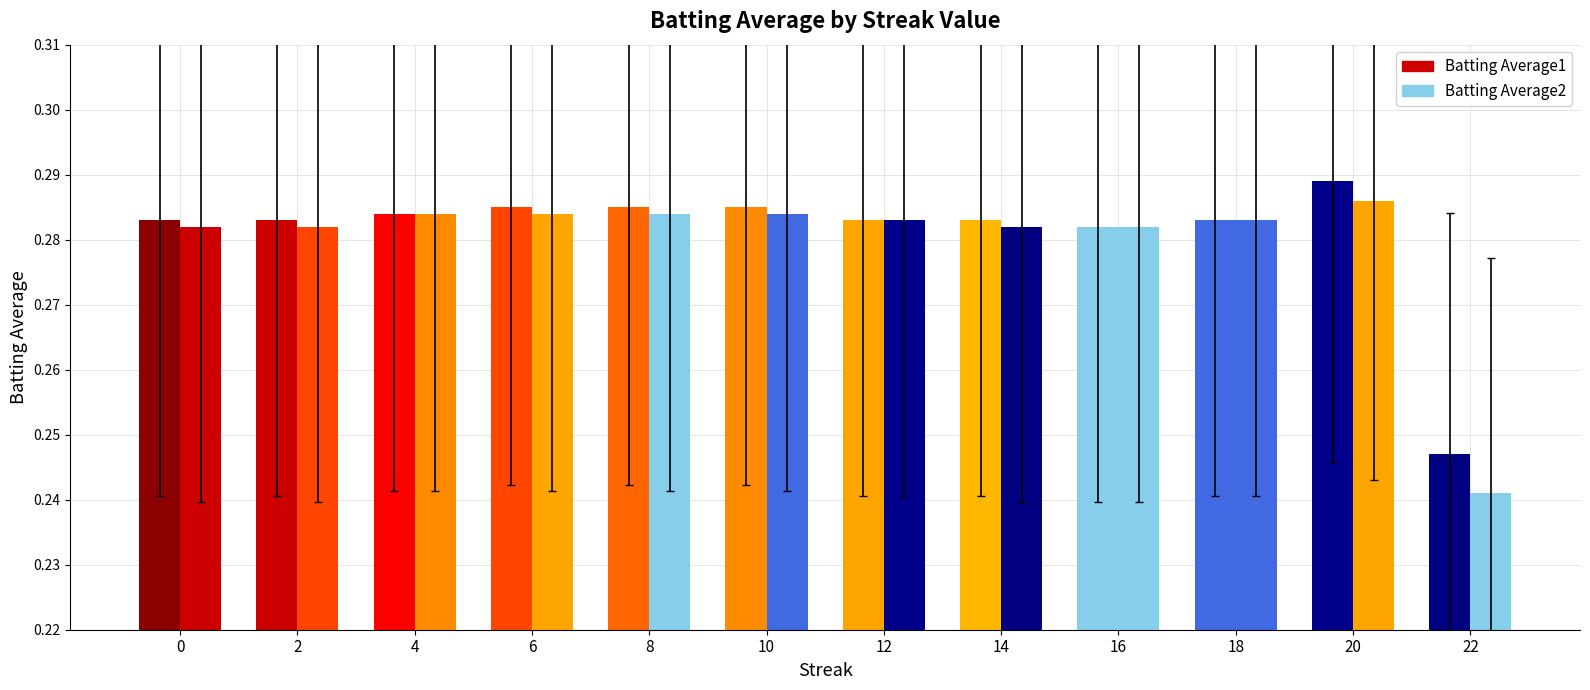

Which series has the largest total across all categories?

Batting Average1